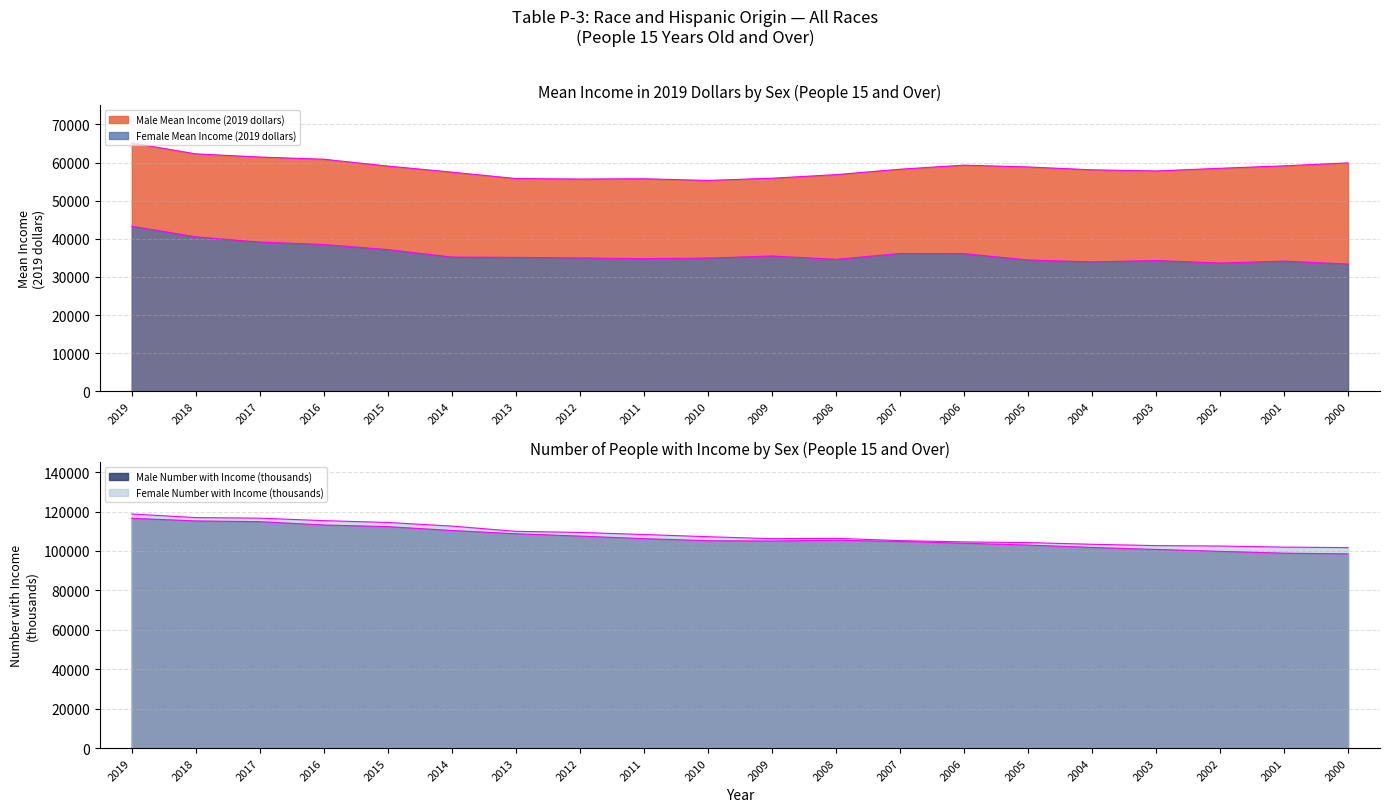

Does the chart have visible grid lines?

Yes